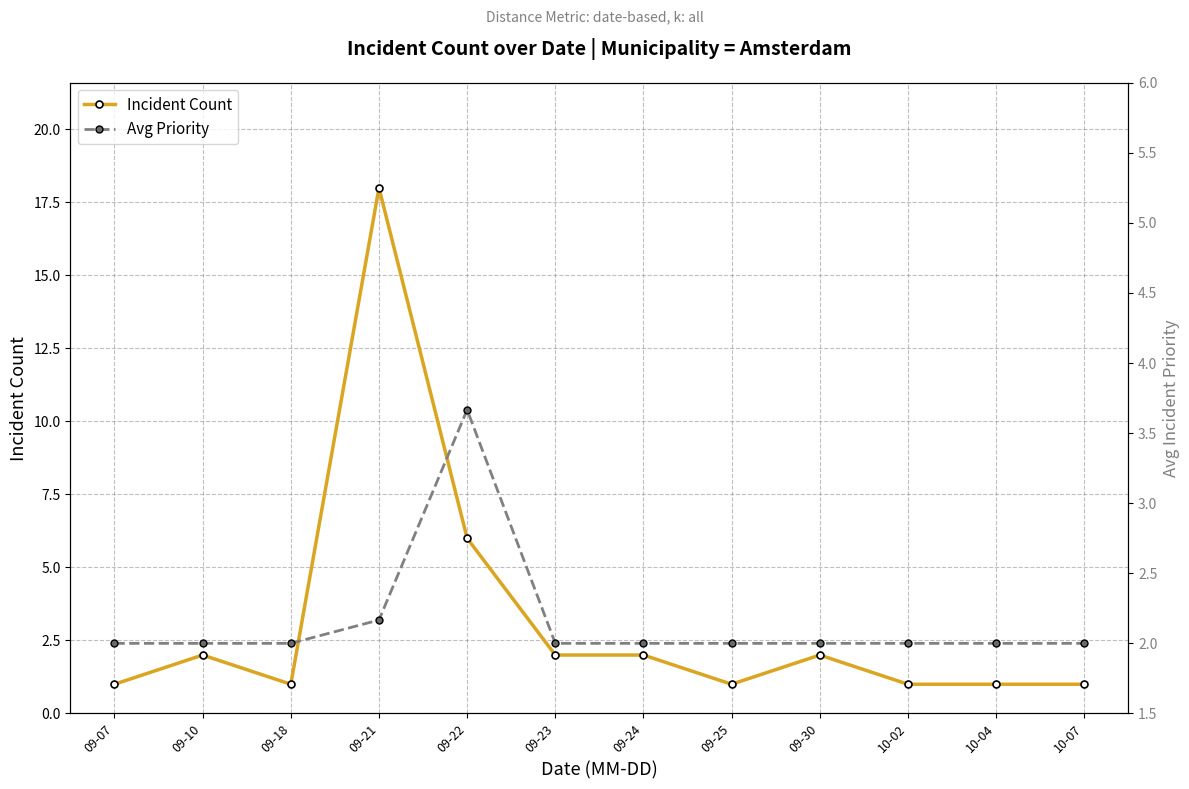

What are all the series names shown in the legend?

Incident Count, Avg Priority